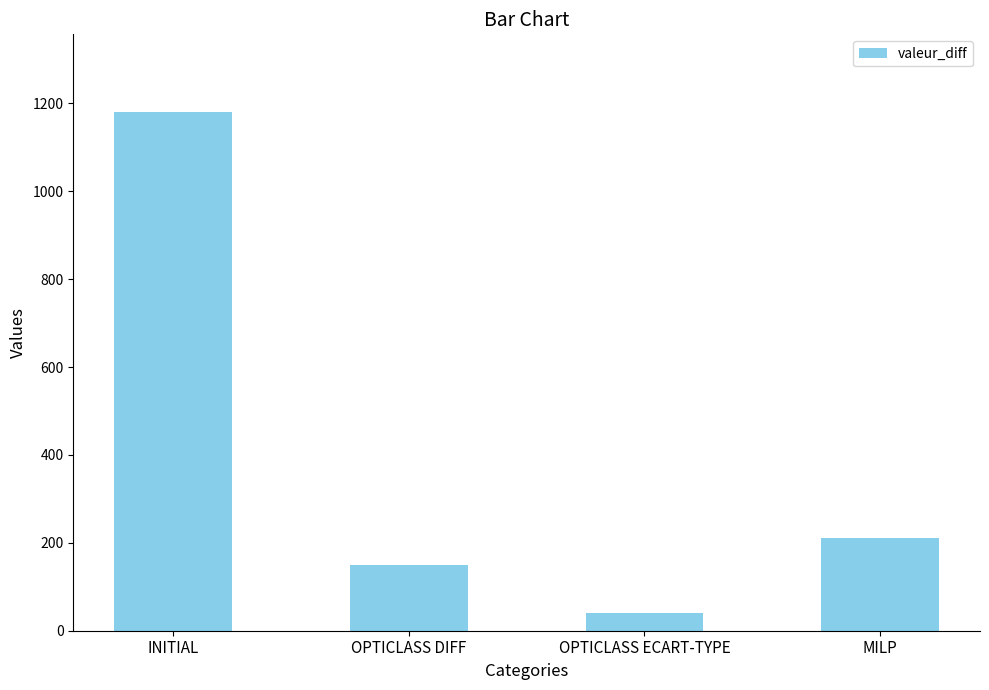

Reading right to left, list all the values displayed in this chart.

210	40	150	1180